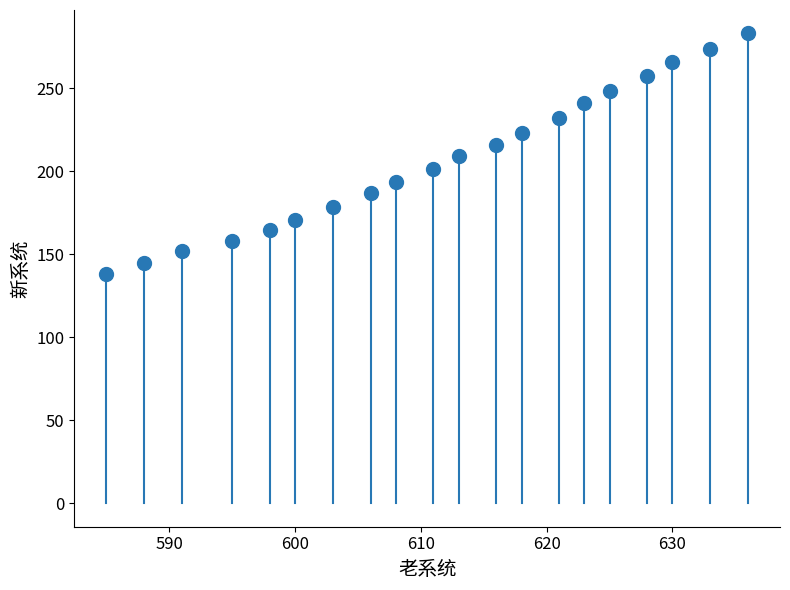

What is the range of X values (max minus min)?

51.0